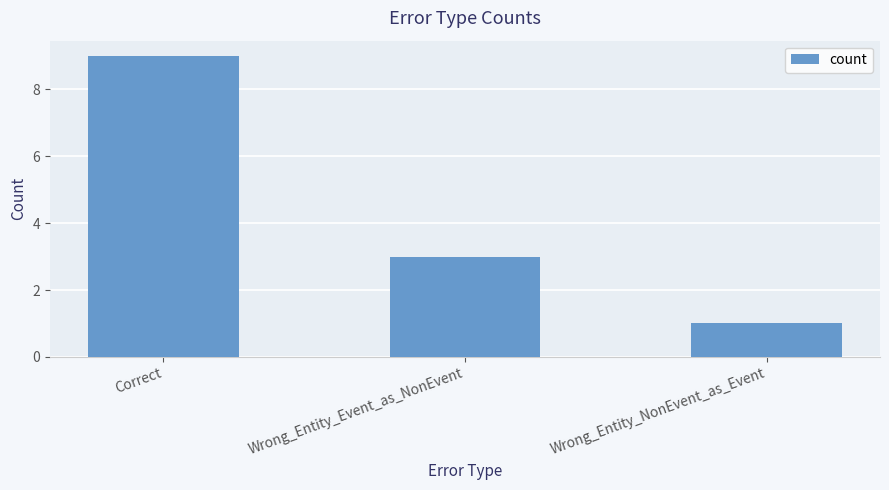

Which label corresponds to the smallest value in the chart?

Wrong_Entity_NonEvent_as_Event